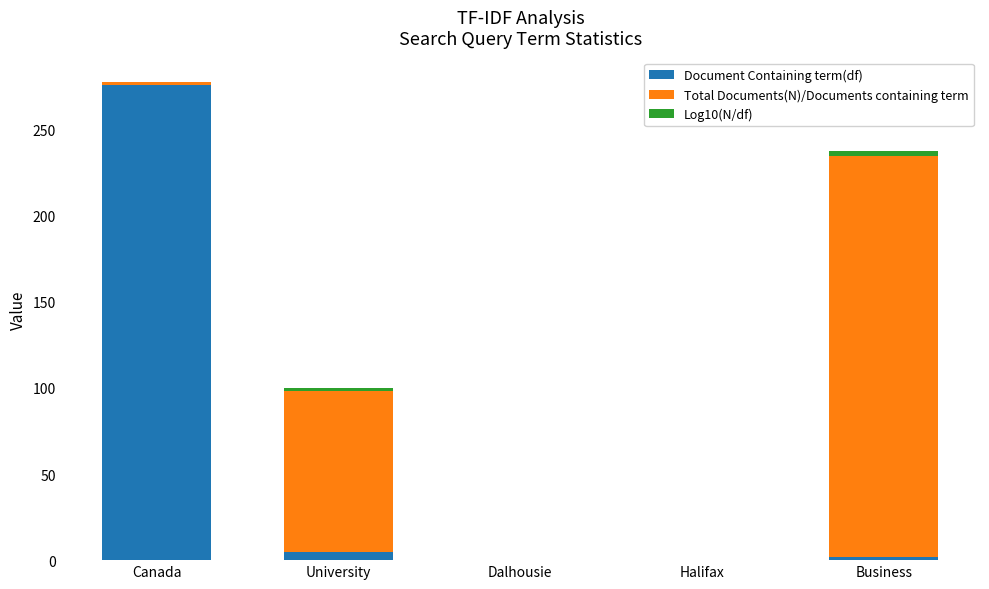

What is the highest value of the Document Containing term(df) series?

276.0